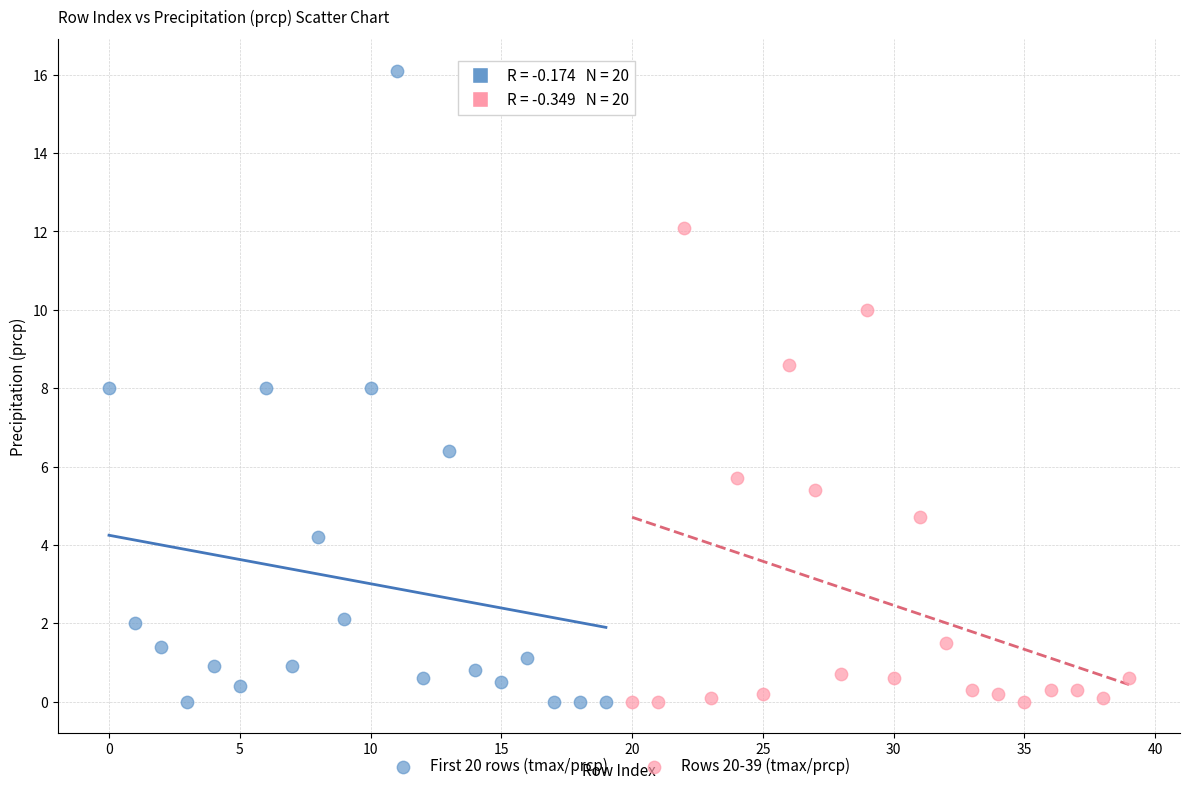

What are all the series names shown in the legend?

First 20 rows (tmax/prcp), Rows 20-39 (tmax/prcp)